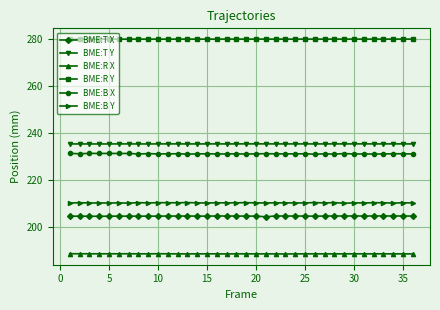

True or false: BME:R Y and BME:B Y cross at least once.

False